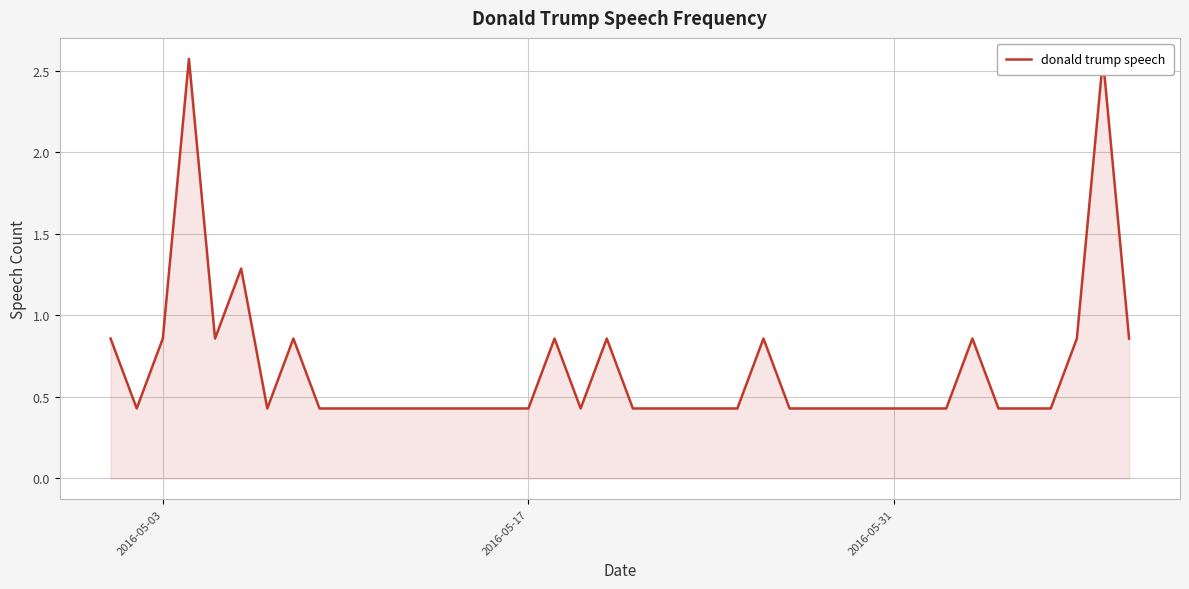

How many distinct data groups are displayed?

1